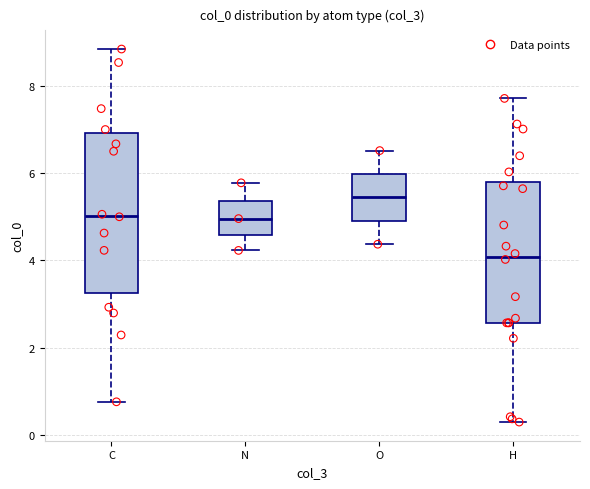

Where does the lower whisker of the box for C end on the y-axis? The values are not printed on the chart, so give them approximately, as read against the axis.

0.8